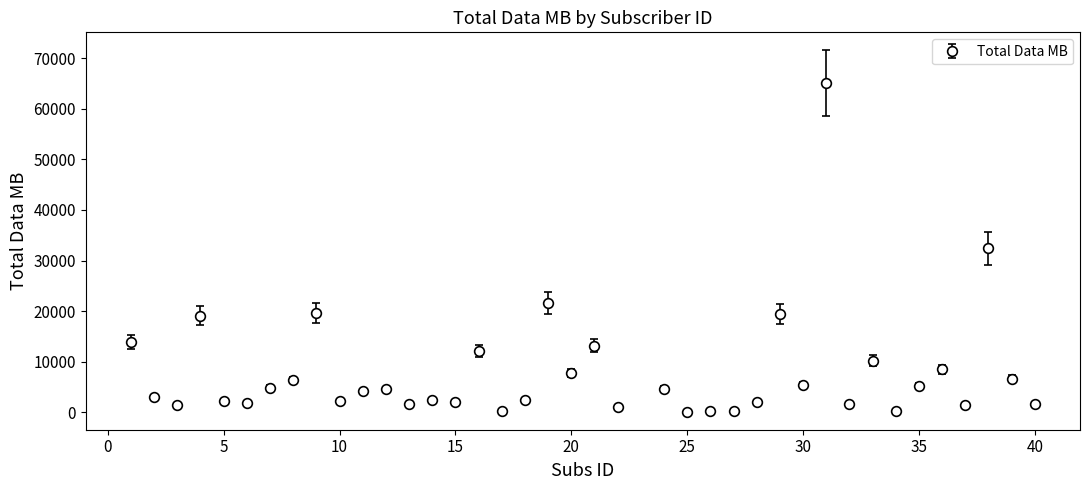

True or false: there are more than 0 points higher than both neighbors.

True